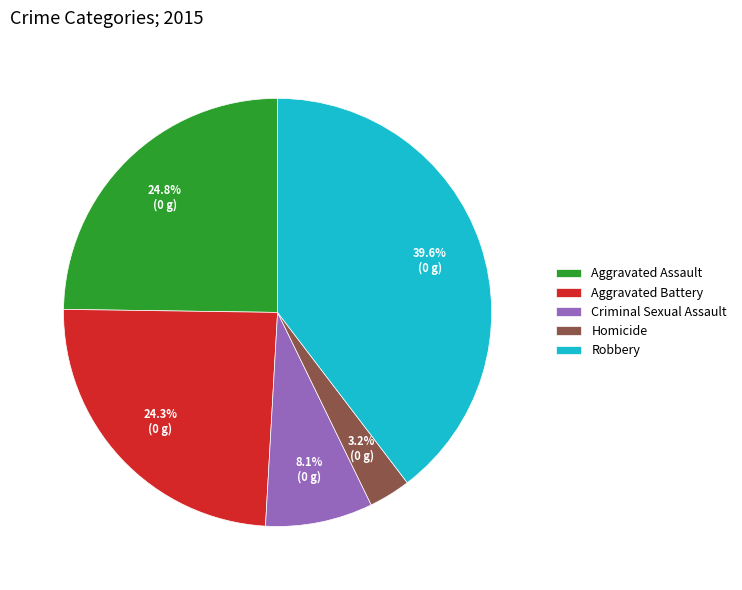

Which slice is the smallest?

Homicide